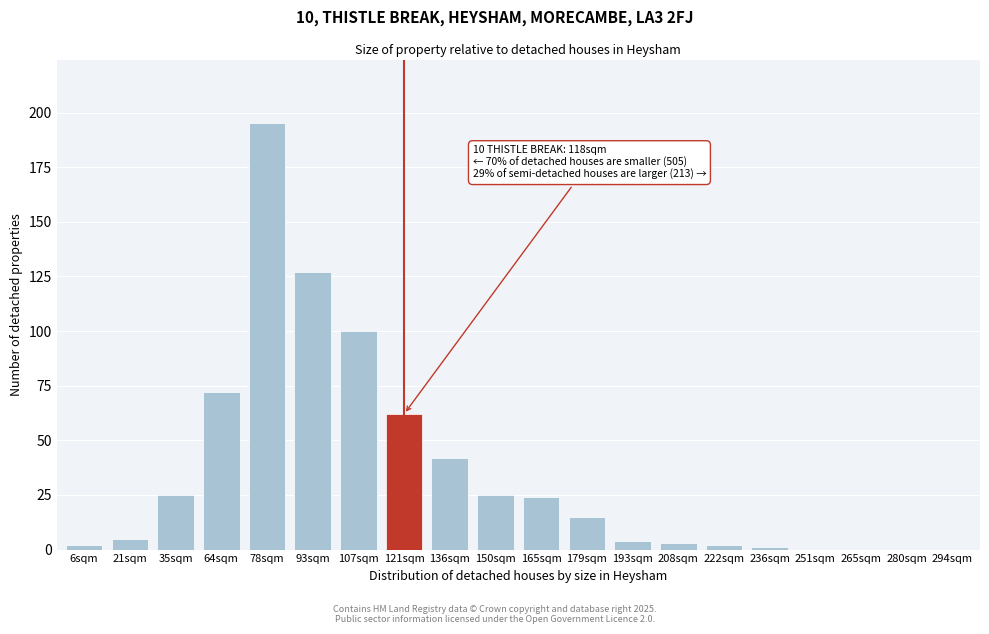

Reading left to right, transcribe all the data shown in this chart.

6sqm=2	21sqm=5	35sqm=25	64sqm=72	78sqm=195	93sqm=127	107sqm=100	121sqm=62	136sqm=42	150sqm=25	165sqm=24	179sqm=15	193sqm=4	208sqm=3	222sqm=2	236sqm=1	251sqm=0	265sqm=0	280sqm=0	294sqm=0